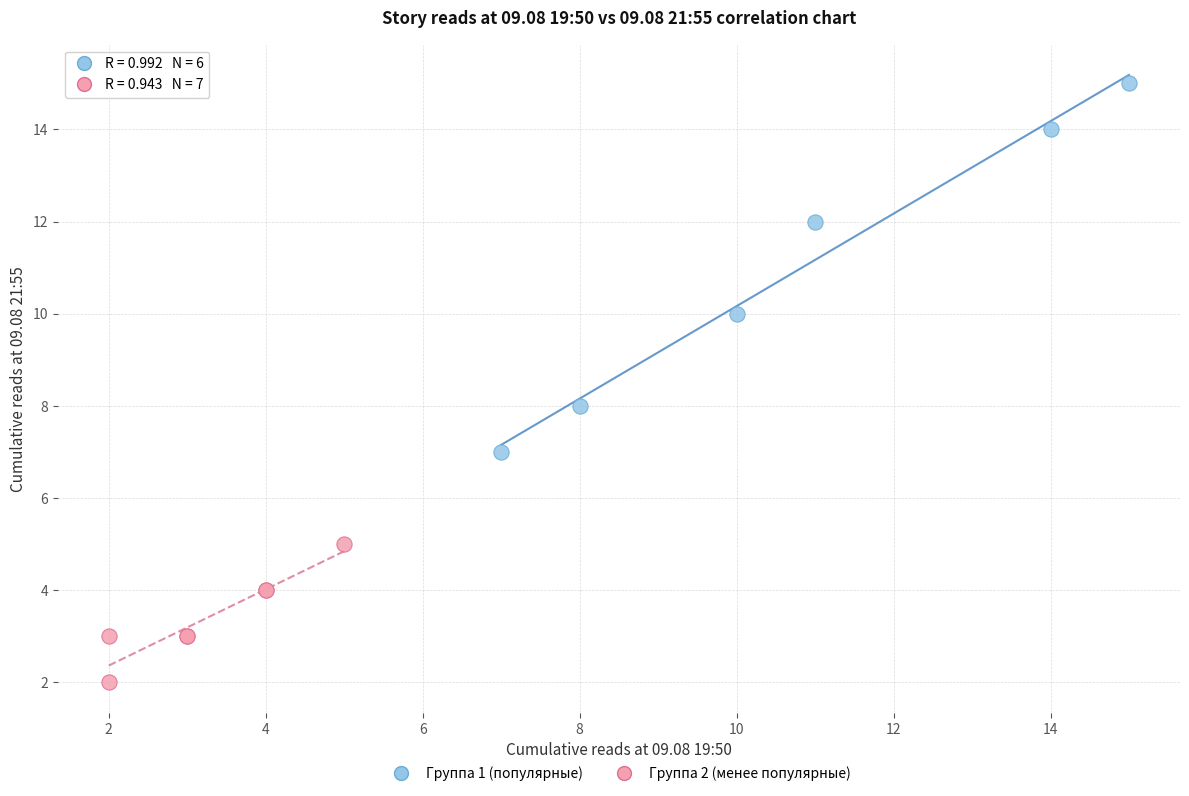

Which series contains the highest Y value?

Группа 1 (популярные)